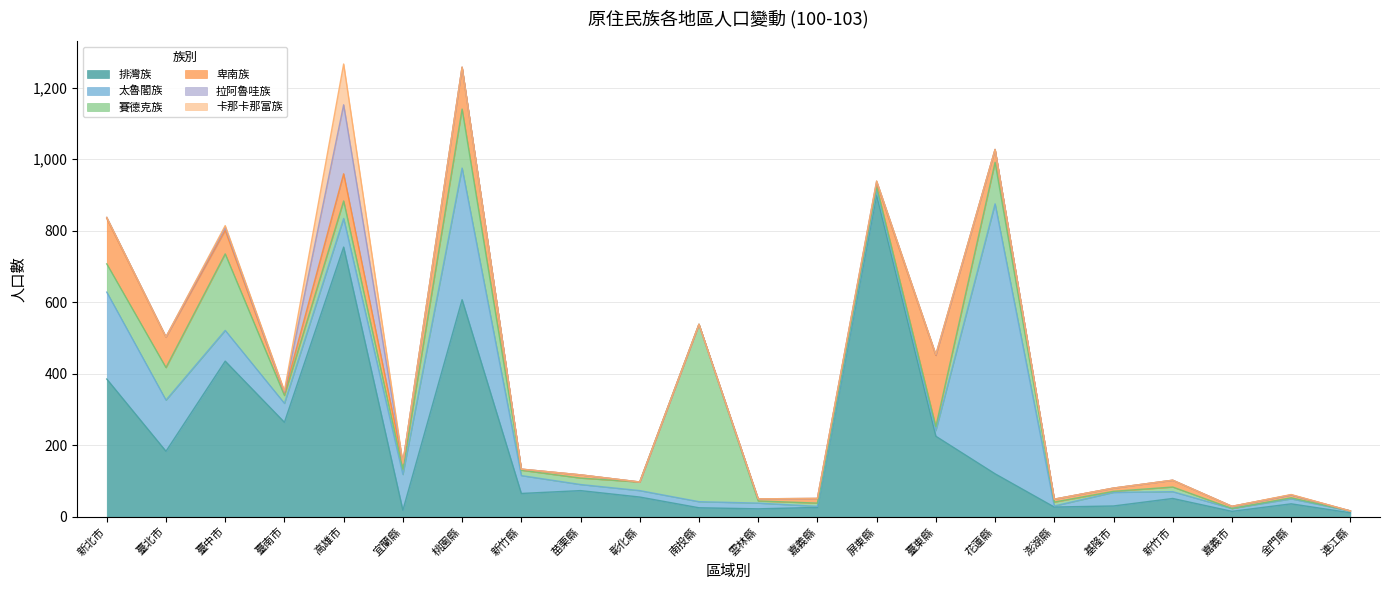

What is the difference between the second highest and second lowest values in the 拉阿魯哇族 series?

8